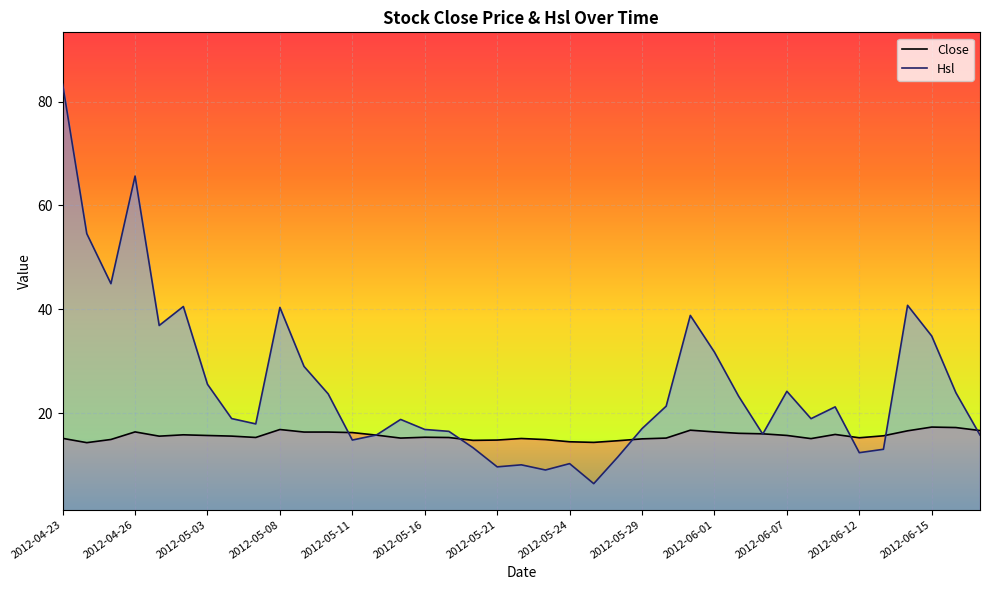

Is the value of Close at 2012-04-26 greater than the value of Hsl at 2012-04-26?

No